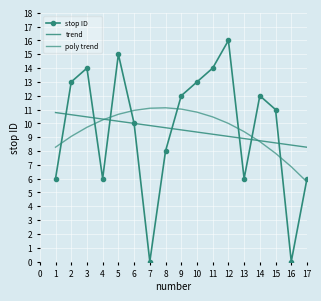

Reading left to right, extract all data points from this chart.

stop ID: 6.0	13.0	14.0	6.0	15.0	10.0	0.0	8.0	12.0	13.0	14.0	16.0	6.0	12.0	11.0	0.0	6.0
trend: 10.8	10.6	10.5	10.3	10.2	10.0	9.8	9.7	9.5	9.4	9.2	9.1	8.9	8.7	8.6	8.4	8.3
poly trend: 8.3	9.1	9.7	10.3	10.7	10.9	11.1	11.1	11.0	10.8	10.5	10.0	9.4	8.7	7.8	6.9	5.8